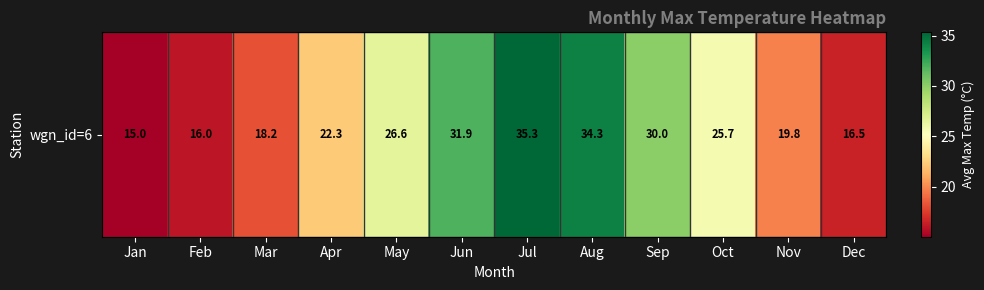

Reading left to right, extract all data points from this chart.

Jan=15.0	Feb=16.0	Mar=18.2	Apr=22.3	May=26.6	Jun=31.9	Jul=35.3	Aug=34.3	Sep=30.0	Oct=25.7	Nov=19.8	Dec=16.5